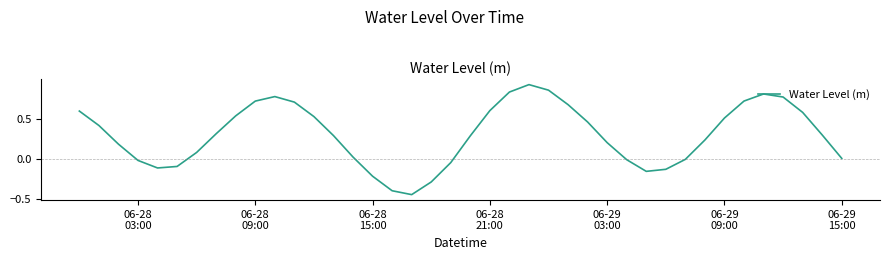

What is the difference between the maximum and minimum values?

1.4